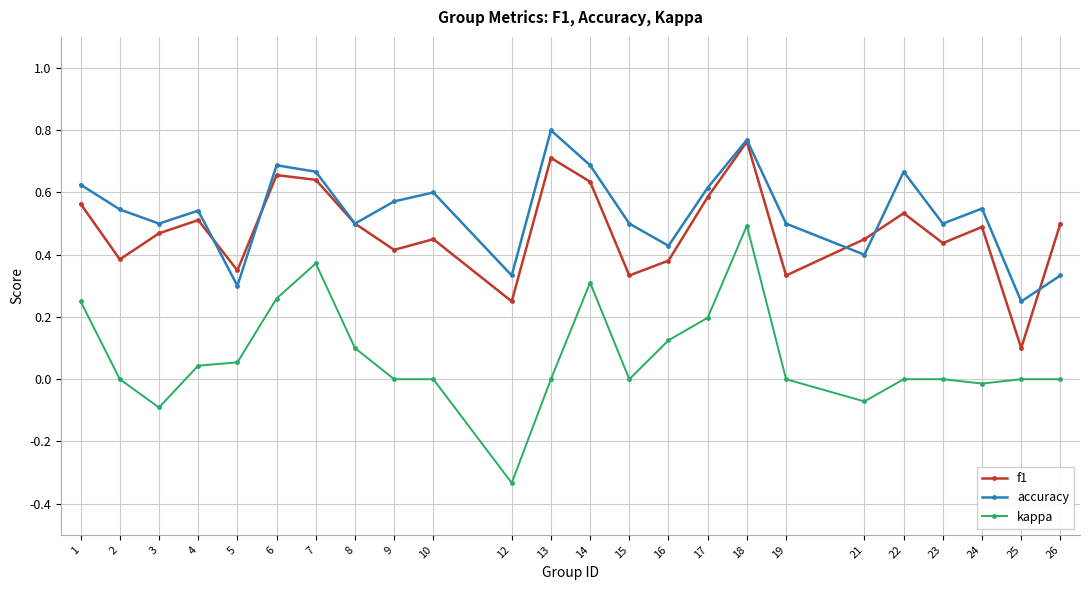

True or false: kappa has a value of -0.6 at 10.

False